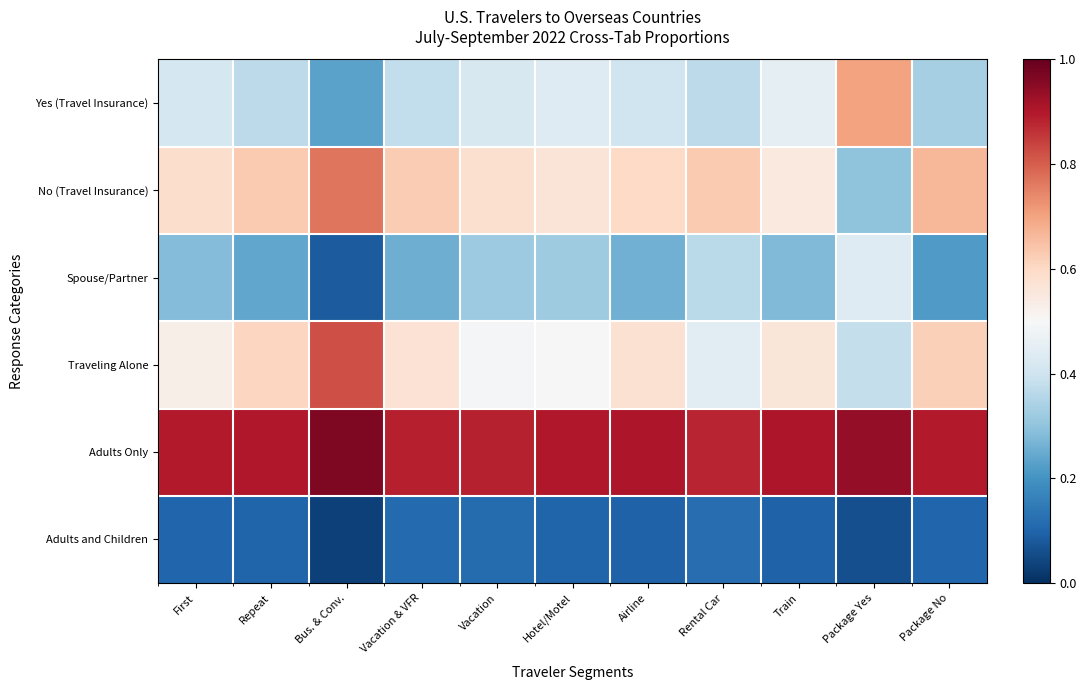

How many categories are shown in the chart?

11